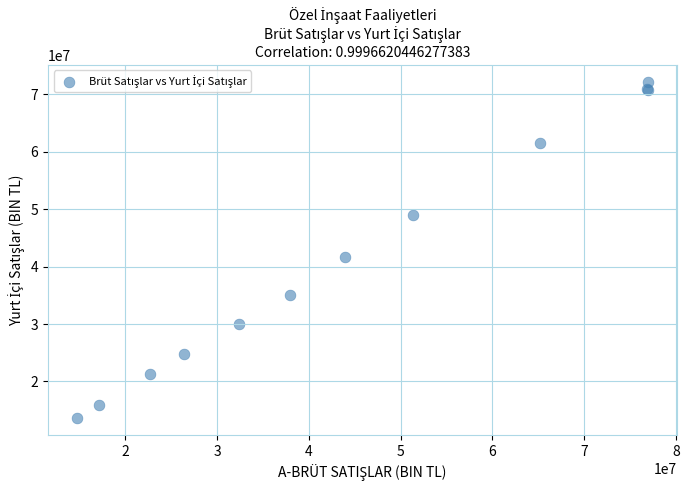

What Y value in the scatter plot is closest to 42910344?

41597106.0